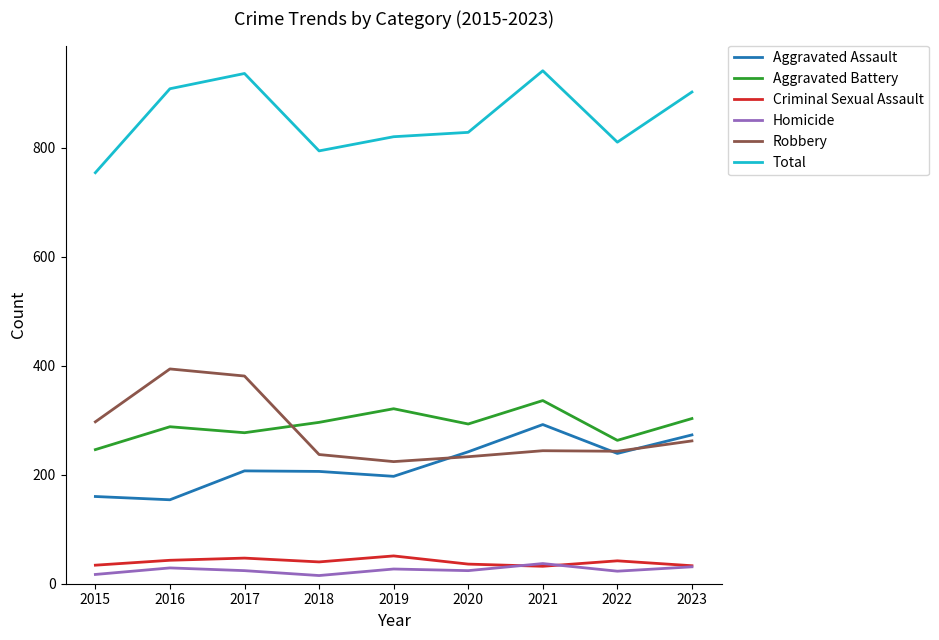

Where does the Aggravated Battery series first go above 293?

2018